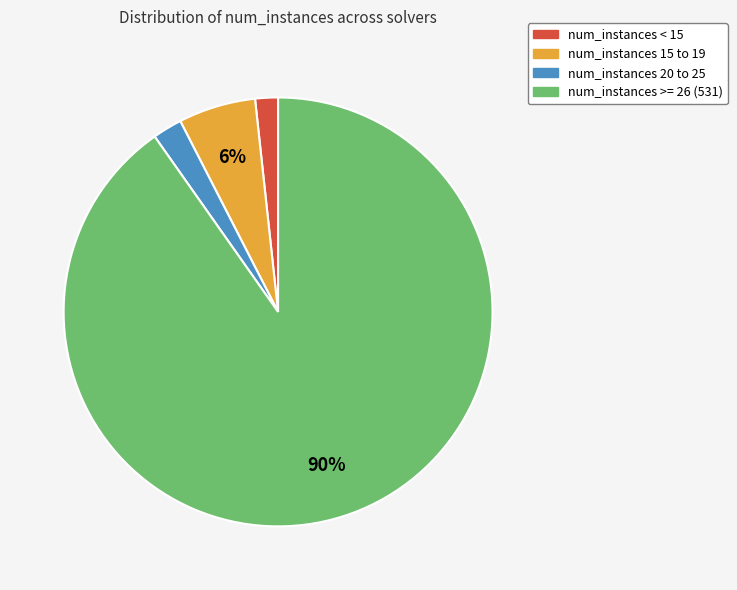

Count the number of slices in the pie.

4